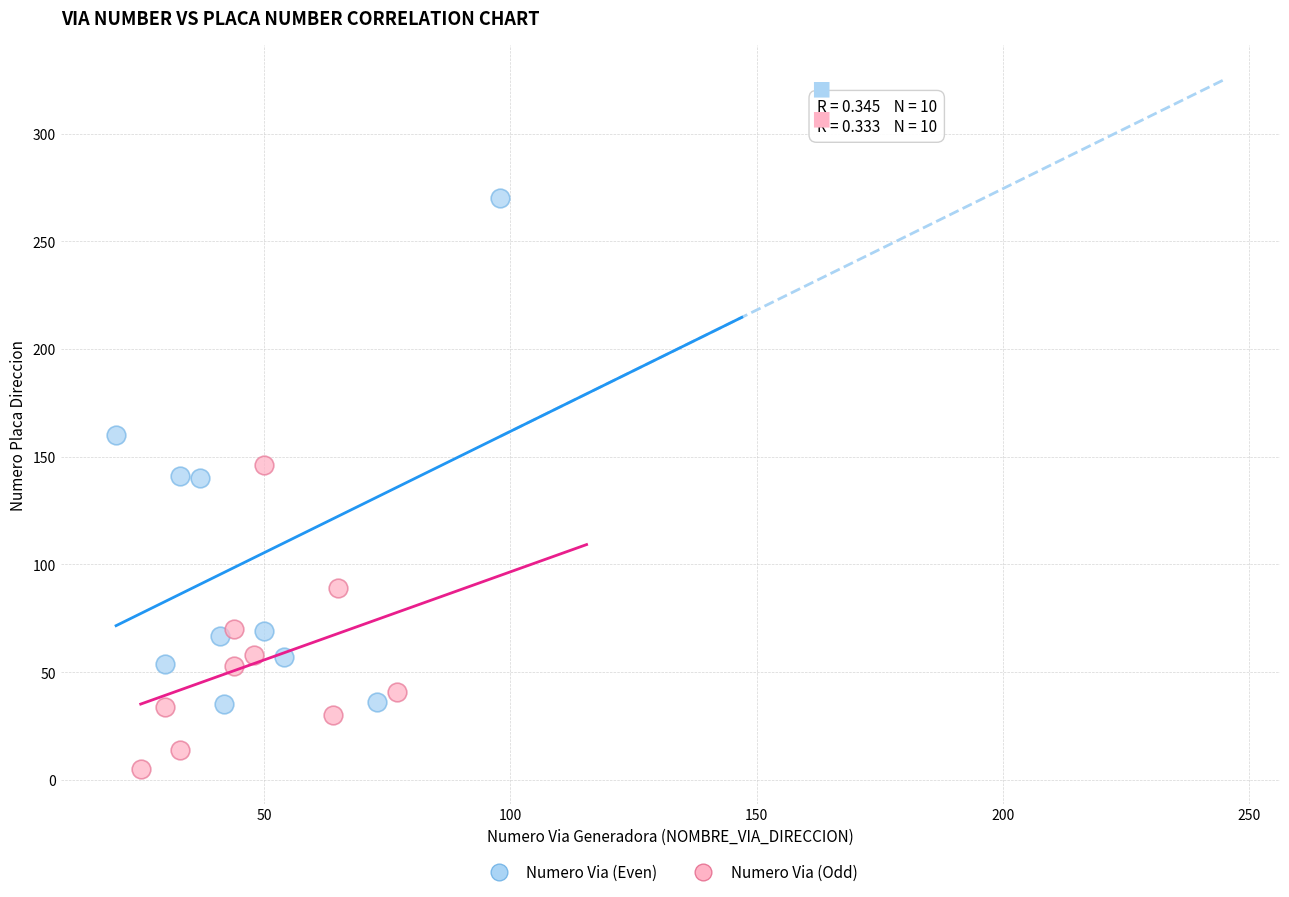

Which series has the largest Y range (max minus min)?

Numero Via (Even)